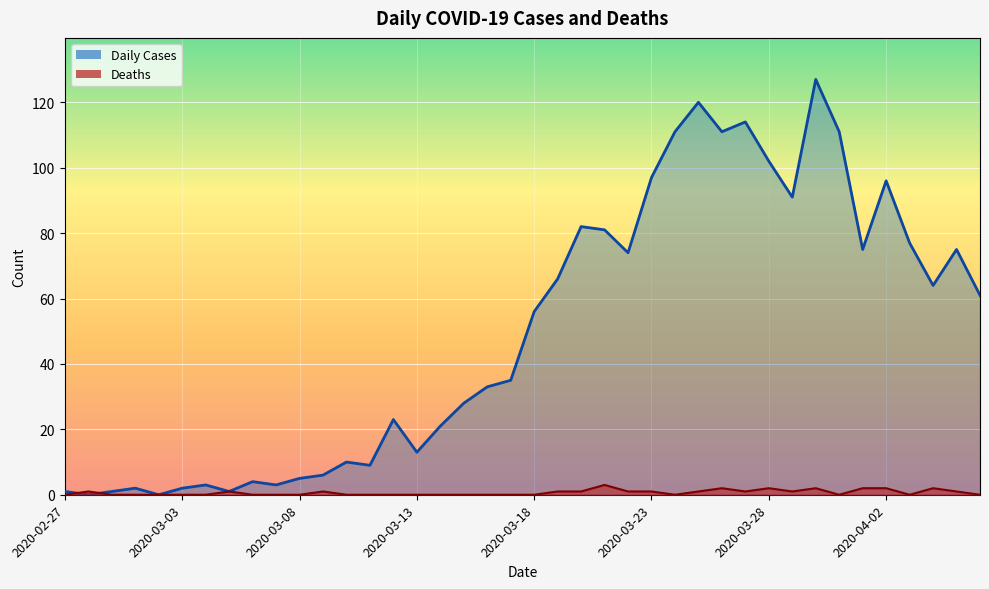

Reading left to right, list all the values displayed in this chart.

Daily Cases: 1	0	1	2	0	2	3	1	4	3	5	6	10	9	23	13	21	28	33	35	56	66	82	81	74	97	111	120	111	114	102	91	127	111	75	96	77	64	75	61
Deaths: 0	1	0	0	0	0	0	1	0	0	0	1	0	0	0	0	0	0	0	0	0	1	1	3	1	1	0	1	2	1	2	1	2	0	2	2	0	2	1	0